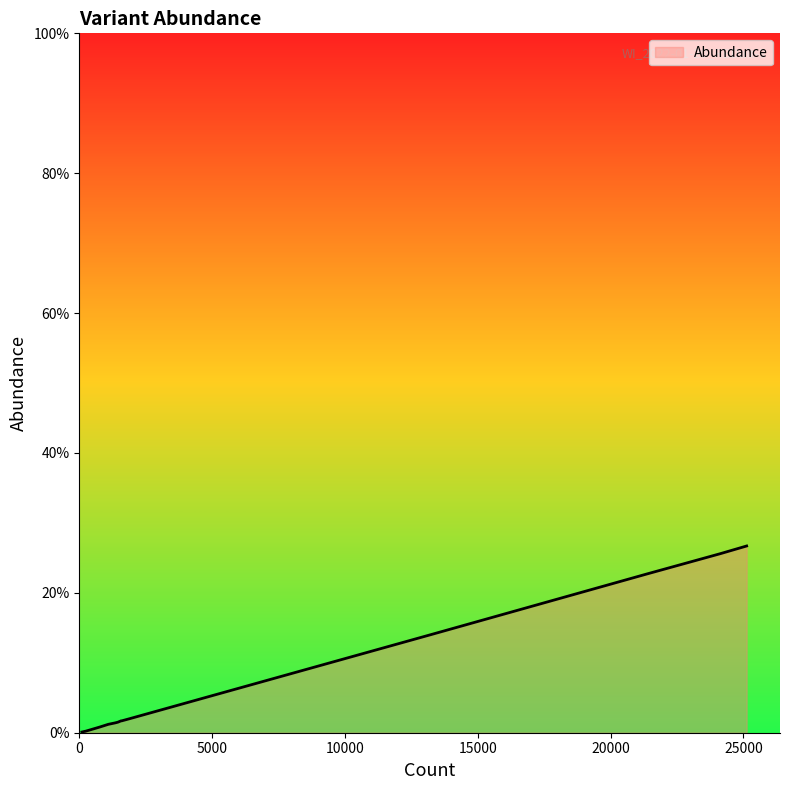

What is the greatest value displayed?

0.3